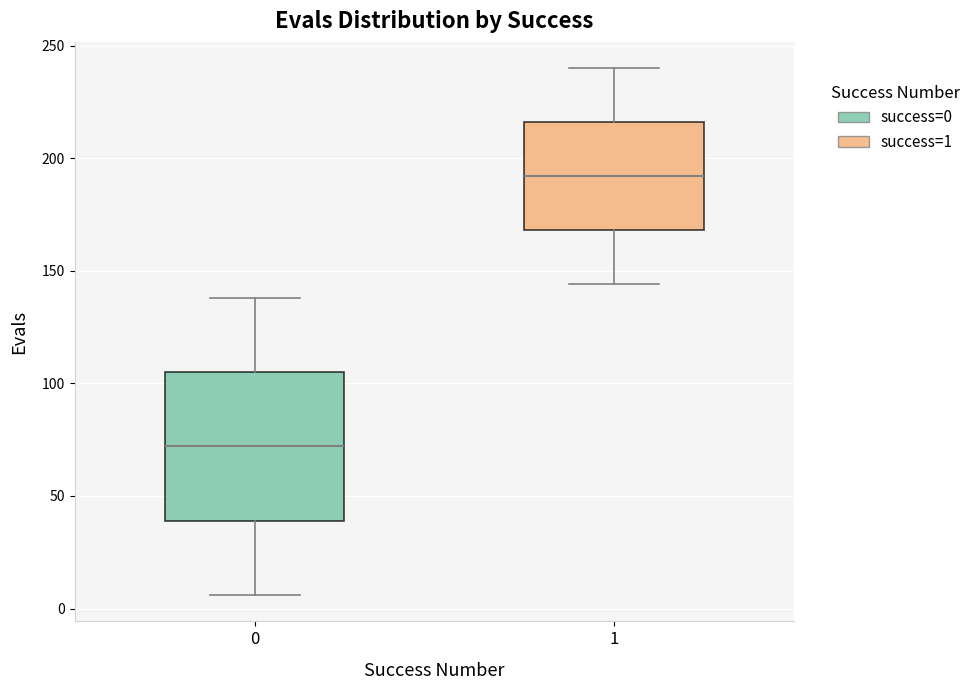

Which box's median line is the highest?

1